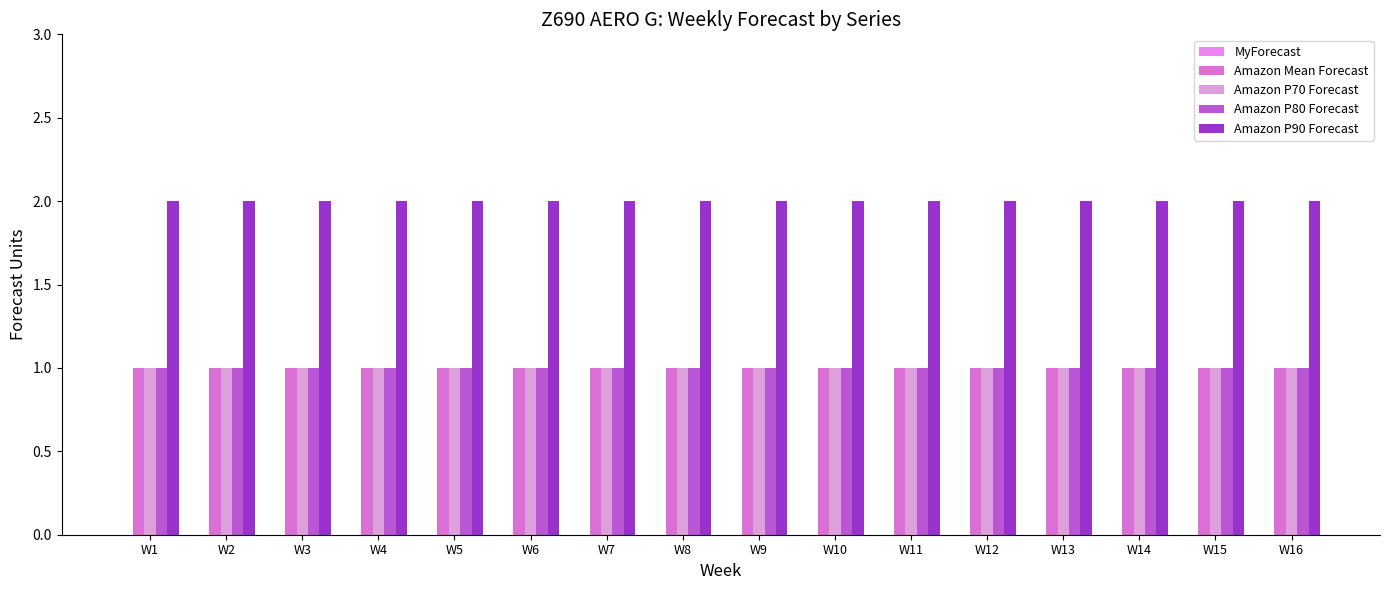

Which series has the largest total across all categories?

Amazon P90 Forecast